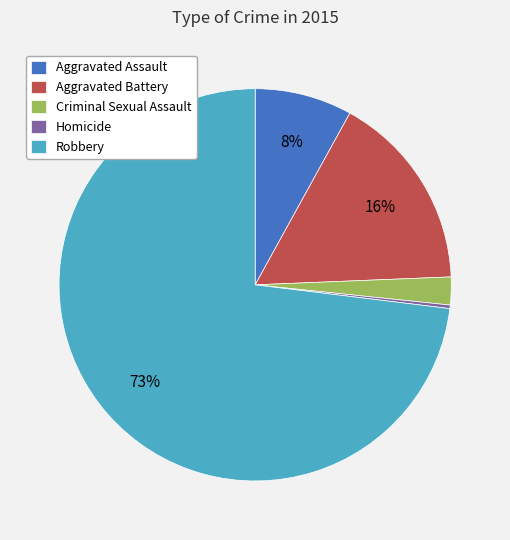

Rank the categories by value from lowest to highest.

Homicide, Criminal Sexual Assault, Aggravated Assault, Aggravated Battery, Robbery